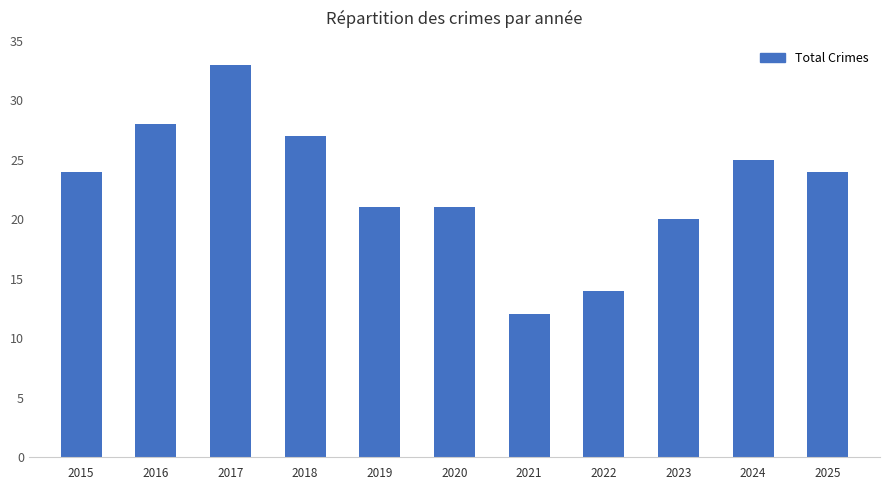

What is the smallest value displayed?

12